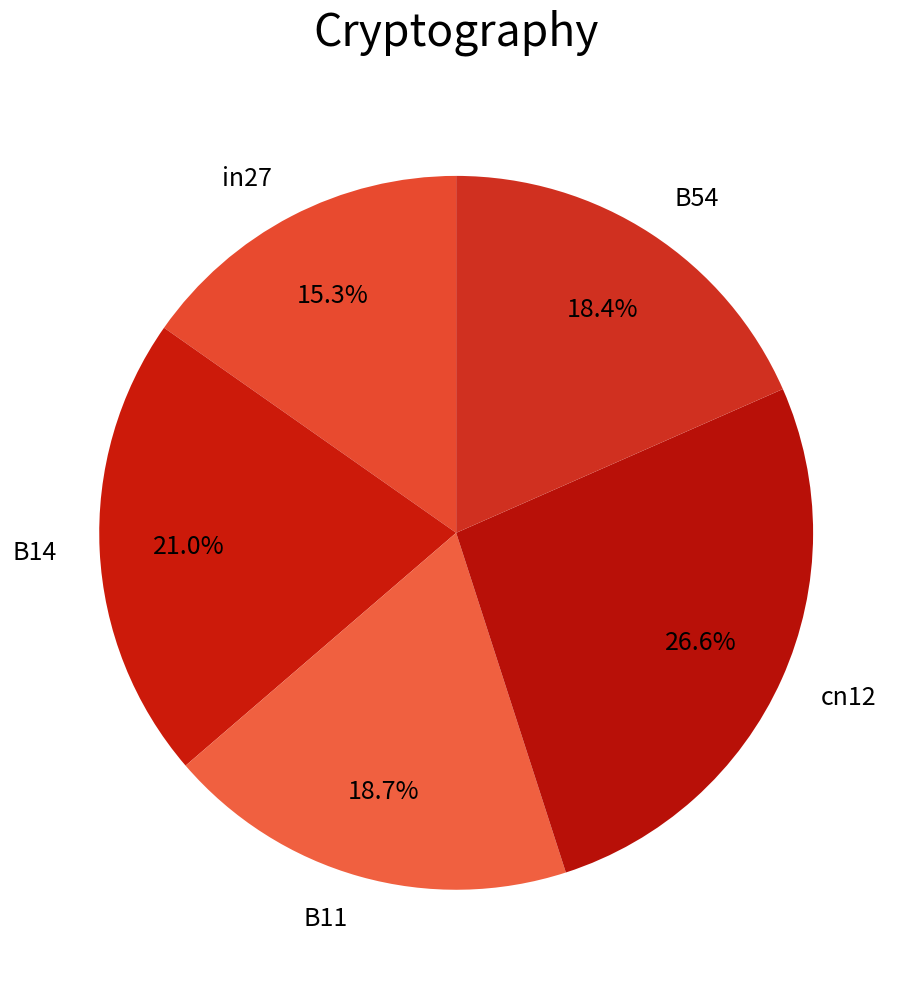

Does any single category account for the majority?

No